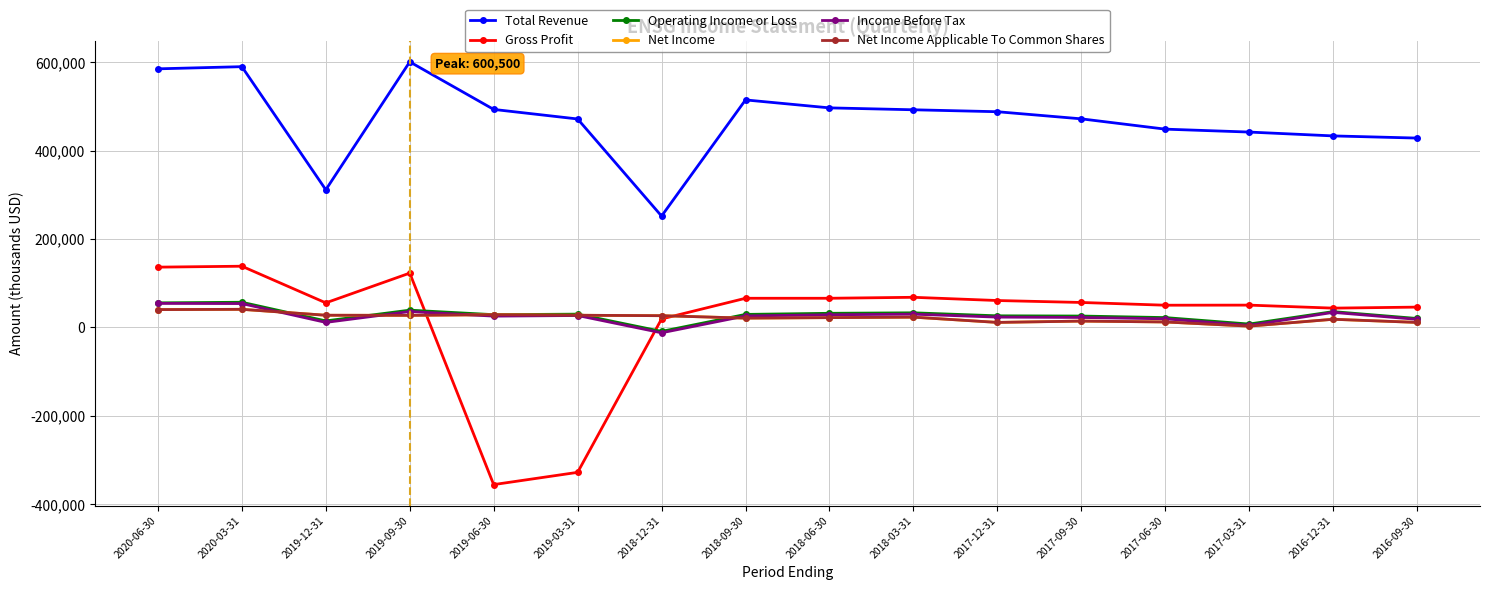

What is the smallest value displayed?

-355600